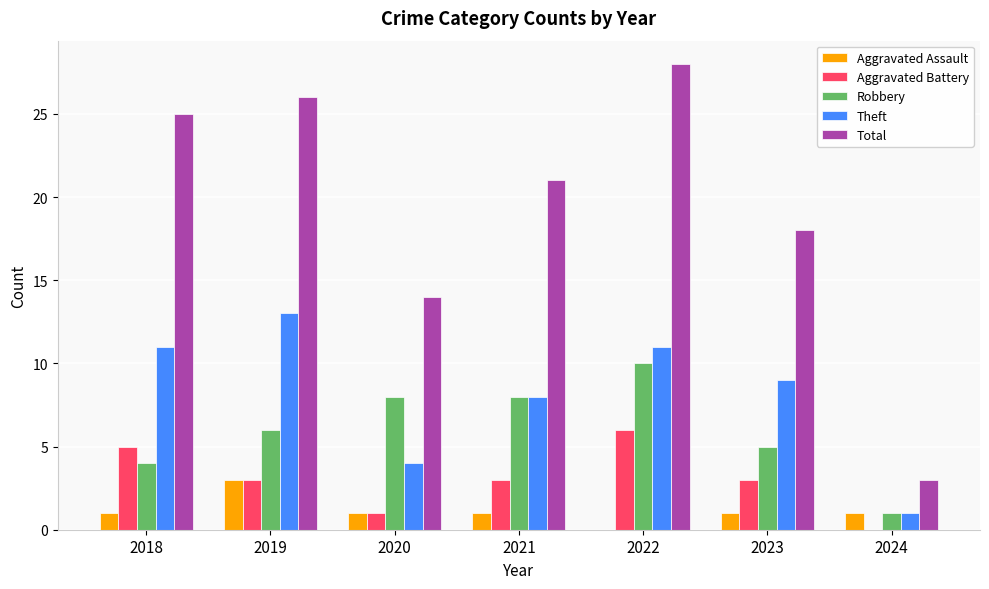

What is the greatest value displayed?

28